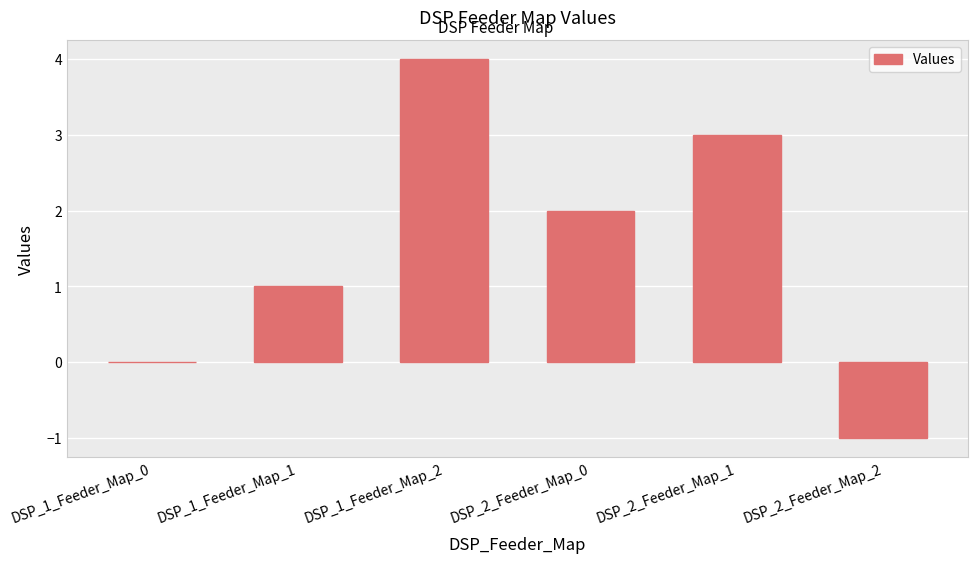

What is the greatest value displayed?

4